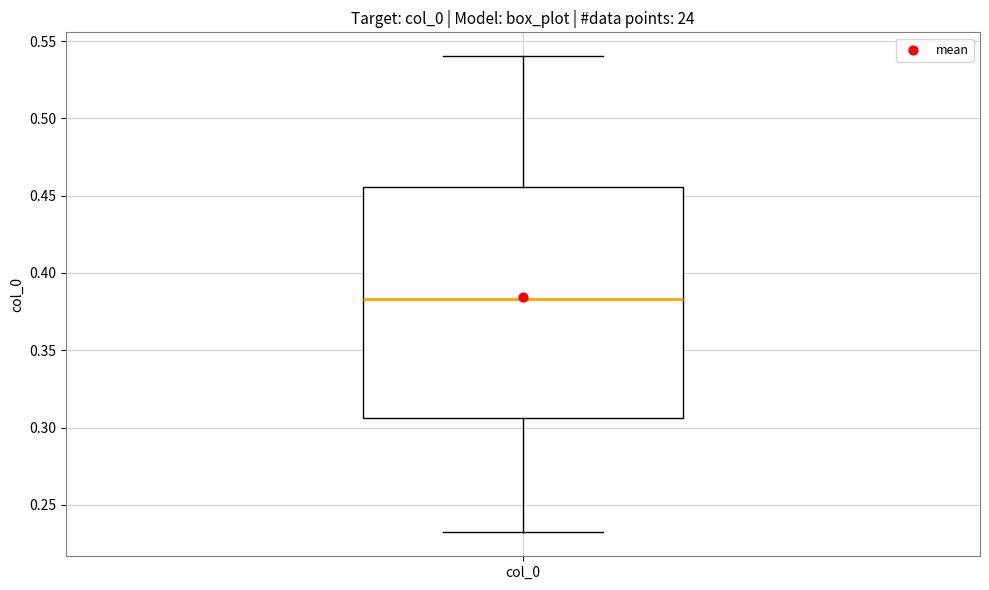

Transcribe this box plot: give where the median line is, the range the box spans, and where the two whiskers end, as read against the y-axis. The values are not printed on the chart, so give them approximately, as read against the axis.

median 0.385, box 0.305 to 0.455, whiskers 0.230 to 0.540